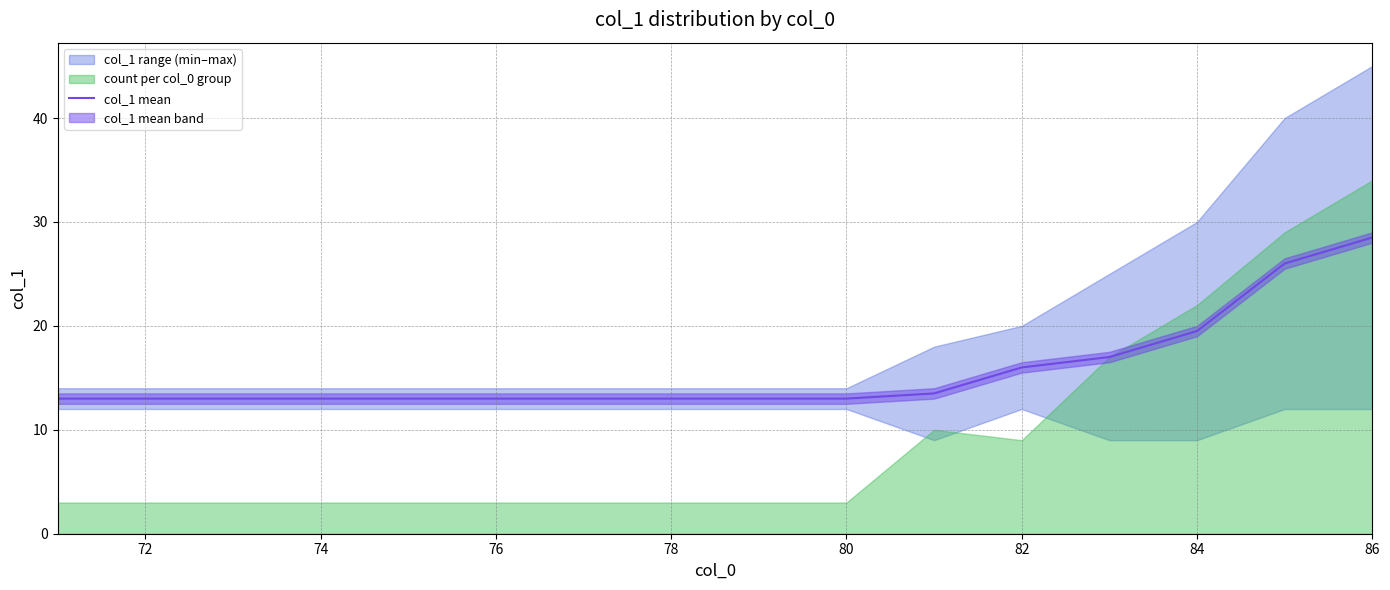

At which label is col_1 mean closest to 20?

84